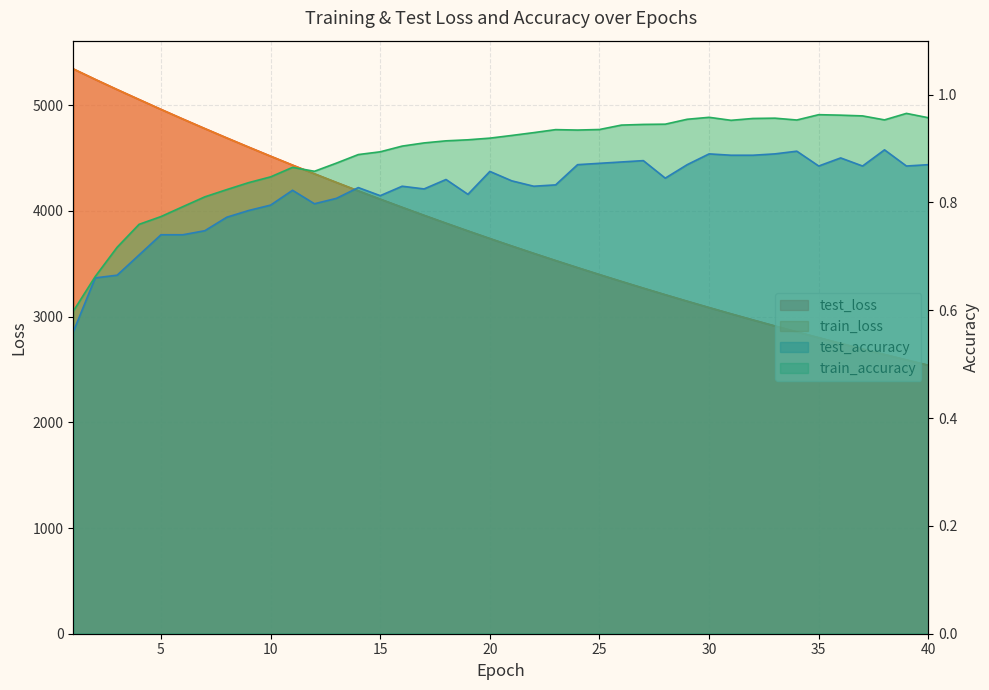

True or false: train_accuracy and test_loss cross at least once.

False